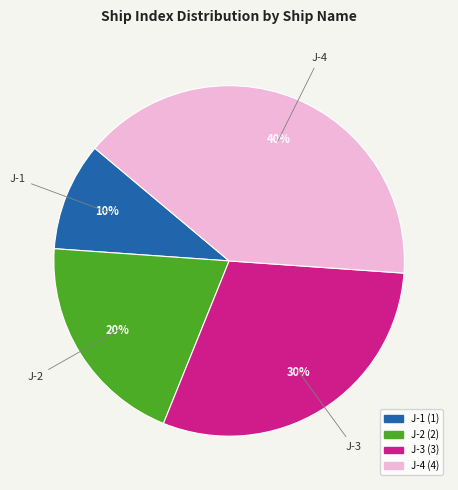

Is the sum of J-1 and J-2 greater than half?

No